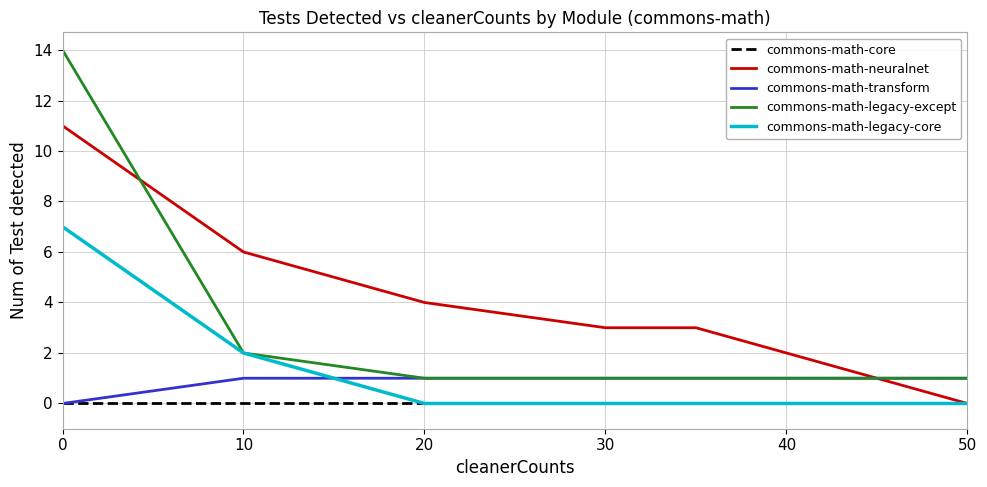

List the series in order of their peak value, highest first.

commons-math-legacy-except, commons-math-neuralnet, commons-math-legacy-core, commons-math-transform, commons-math-core